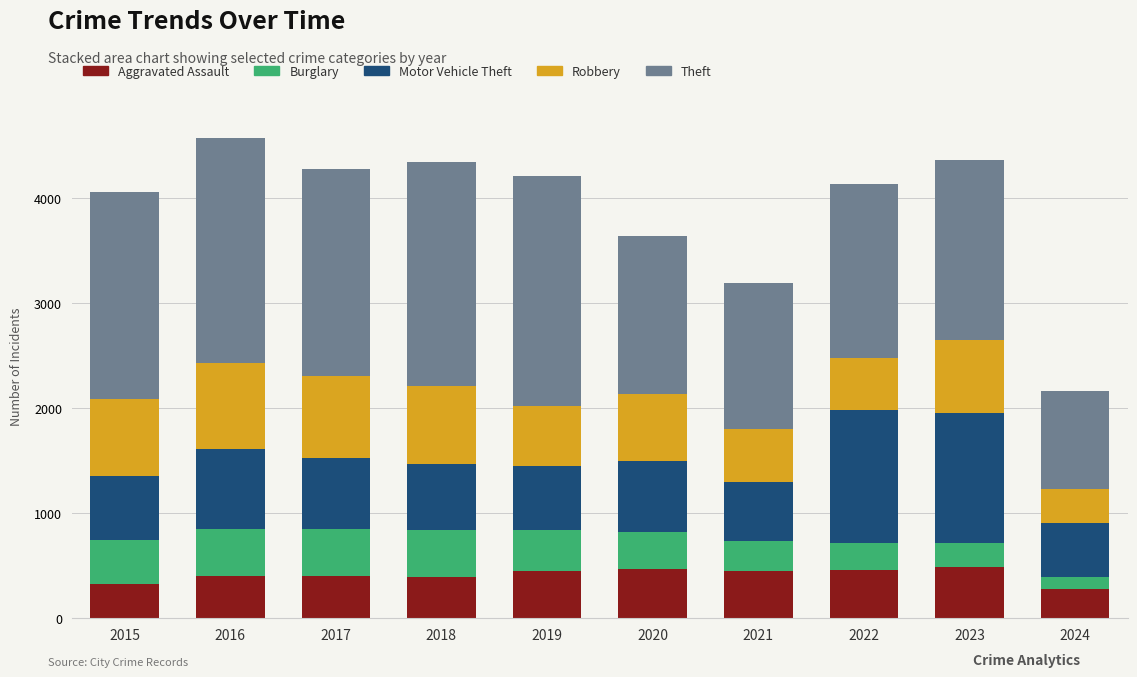

What is the highest value of the Aggravated Assault series?

488